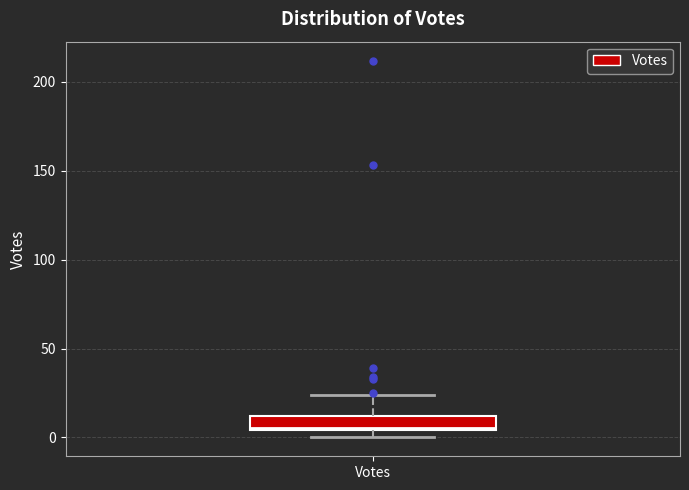

Read this box plot against the y-axis: the position of the median line, the range covered by the box, and the ends of both whiskers. The values are not printed on the chart, so give them approximately, as read against the axis.

median 5, box 5 to 10, whiskers 0 to 25